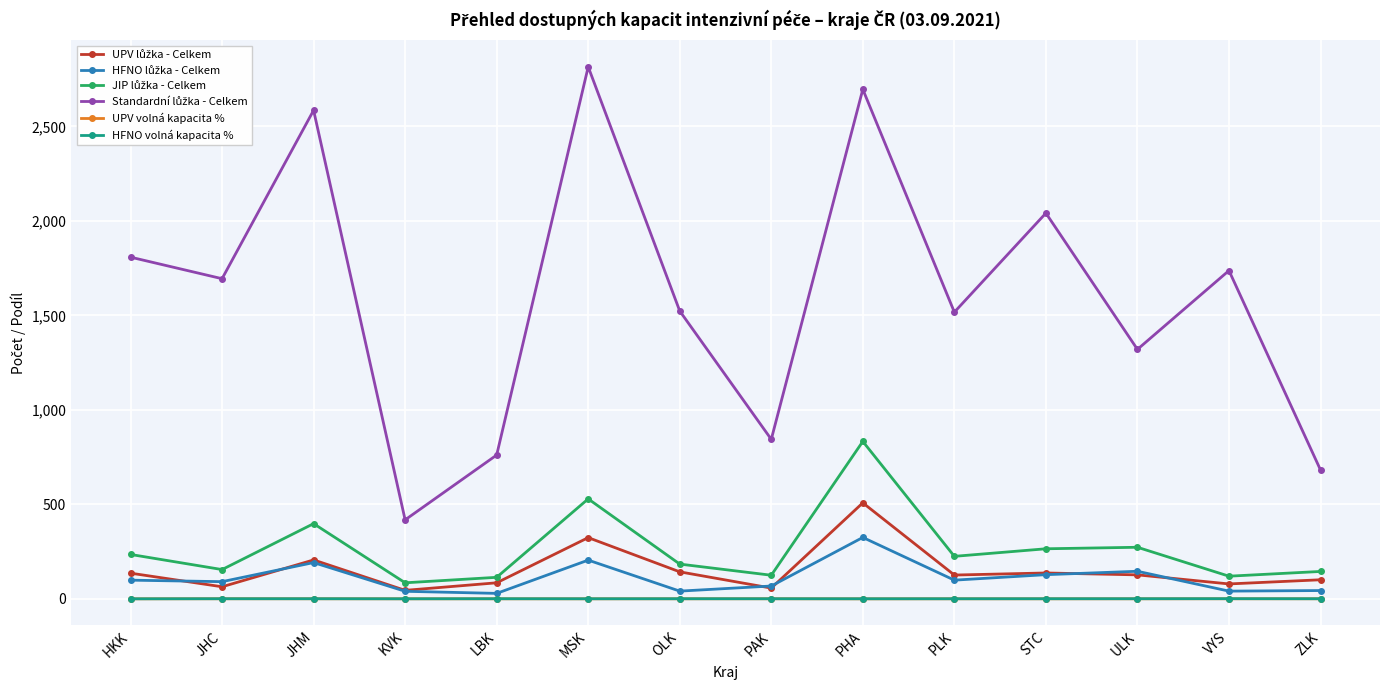

At which category does the chart reach its peak across all series?

MSK